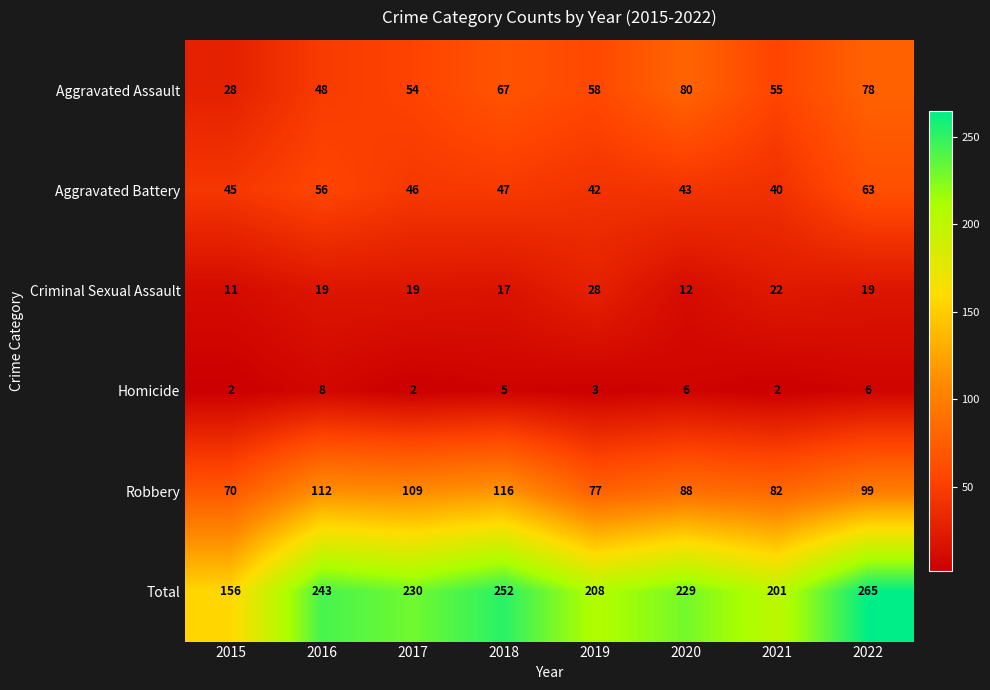

Which series changed the most between 2018 and 2020?

Robbery